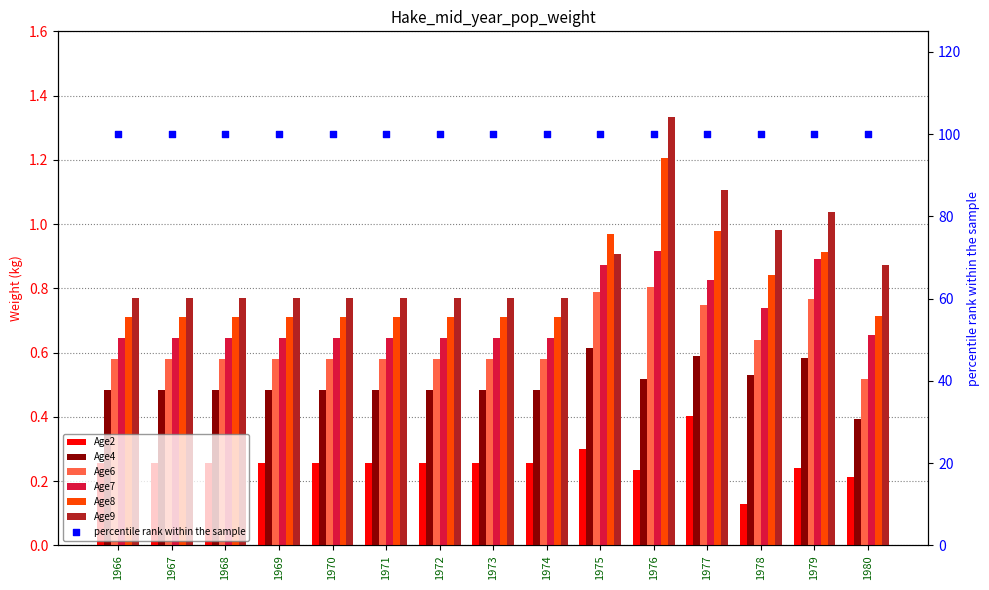

Which series has the largest total across all categories?

Age9